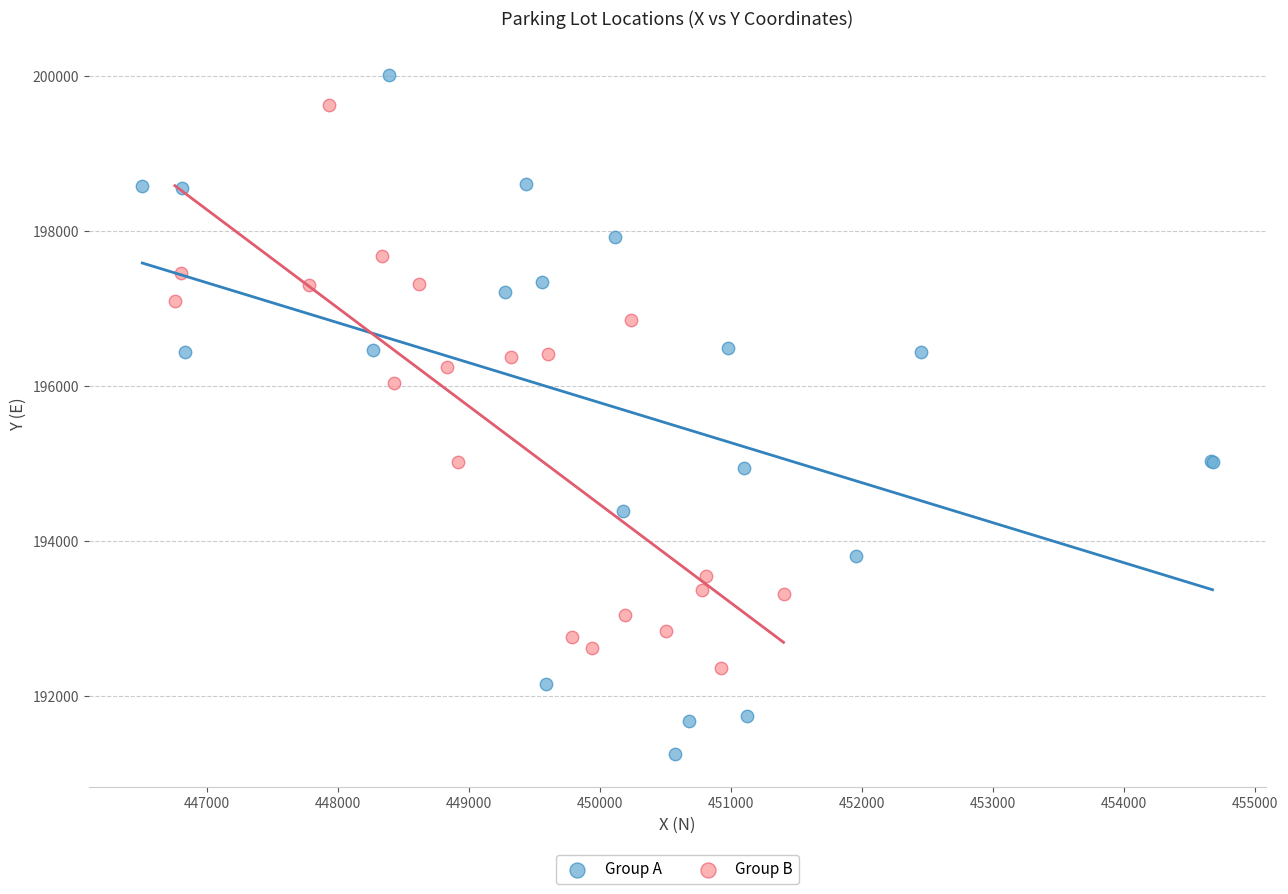

Which series contains the lowest Y value?

Group A